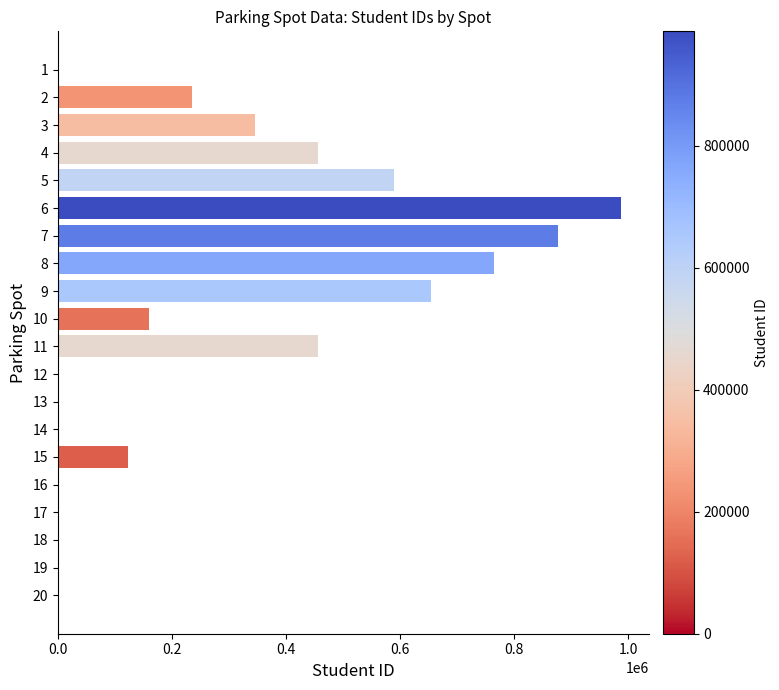

Is it true that the value at 4 is 272402?

False